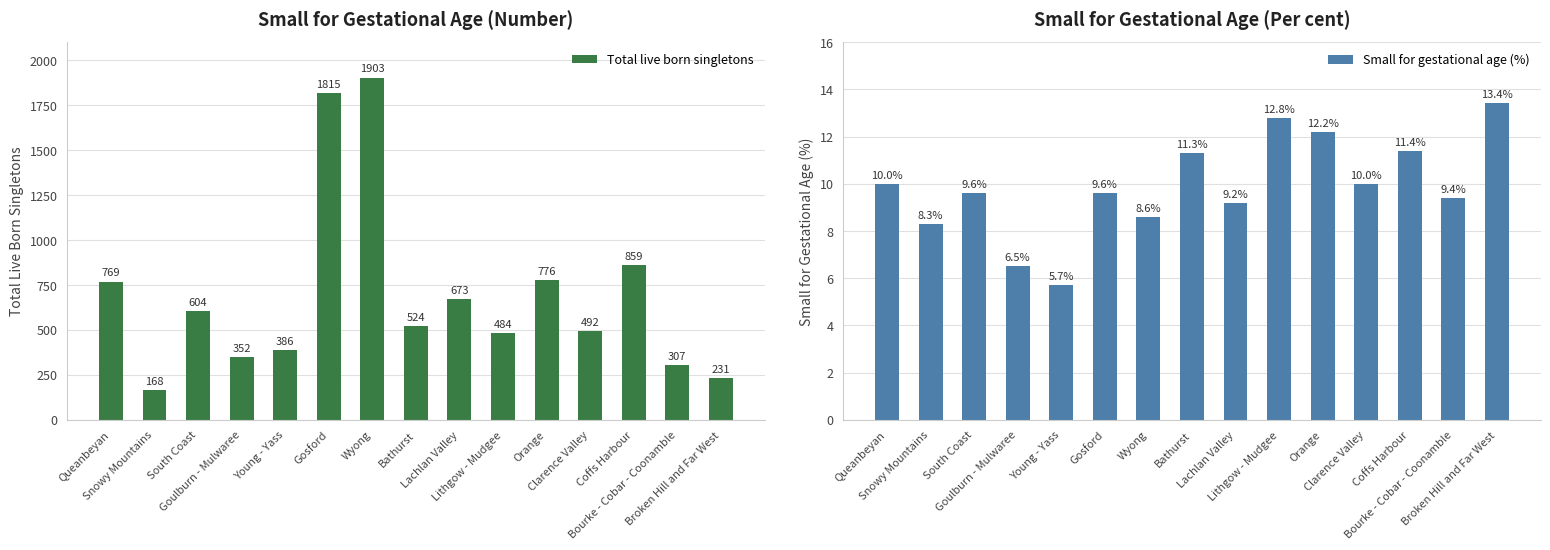

What is the highest value of the Total live born singletons series?

1903.0